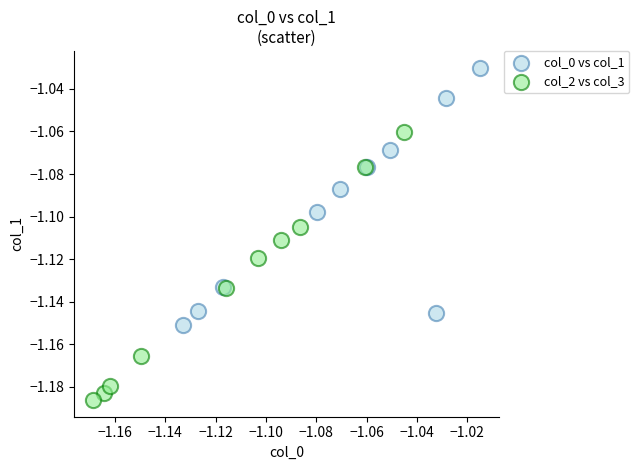

Which series reaches the minimum Y coordinate?

col_2 vs col_3